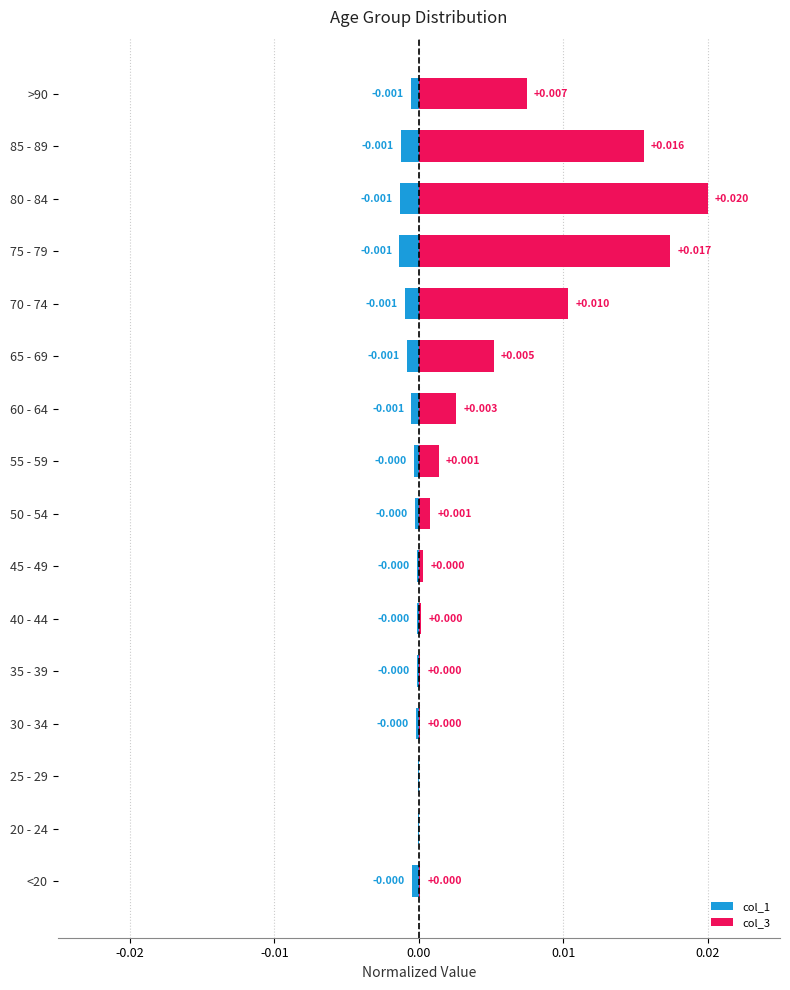

Is the value of col_1 at 35 - 39 greater than the value of col_3 at 20 - 24?

No